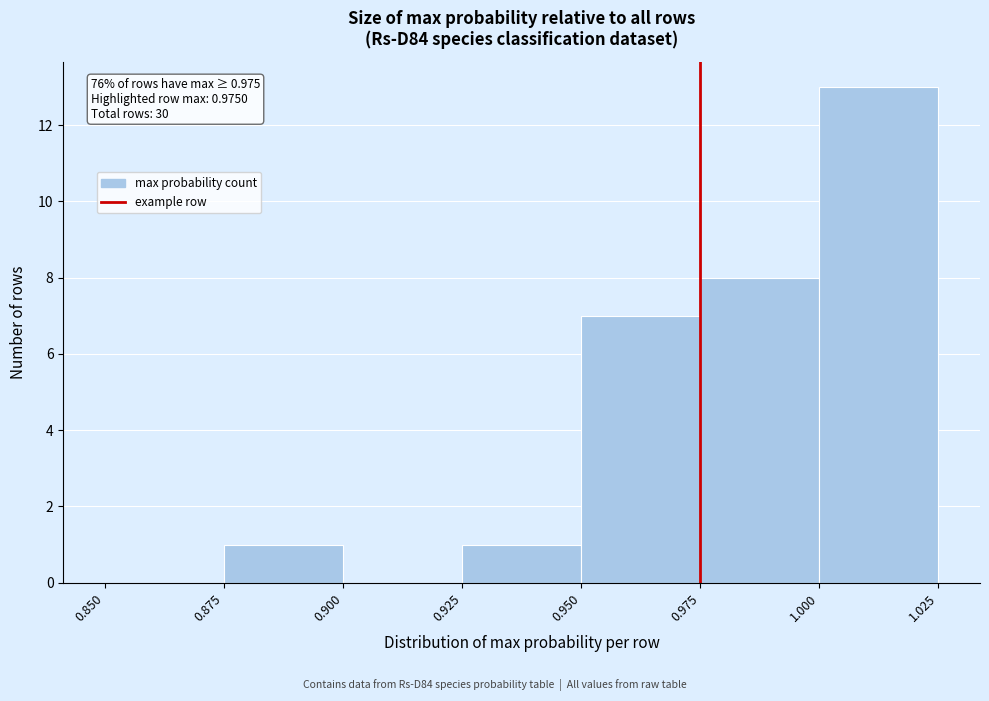

Which range on the x-axis has the tallest bar?

1.000 to 1.025